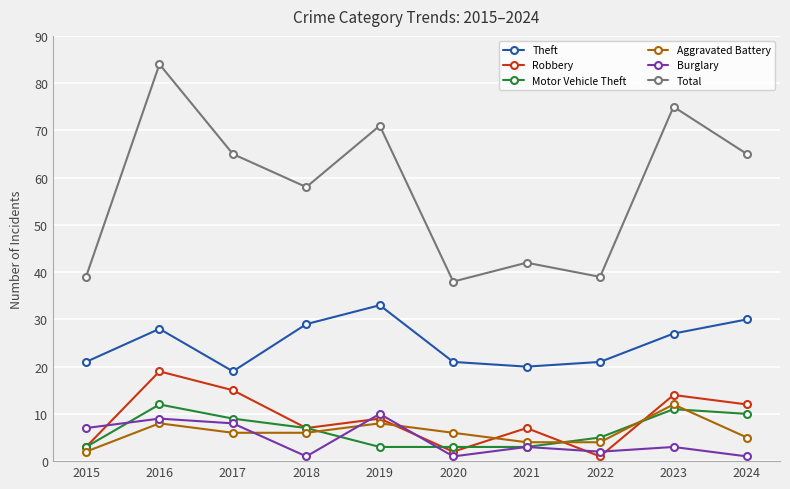

What is the difference between the highest and lowest values at 2019?

68